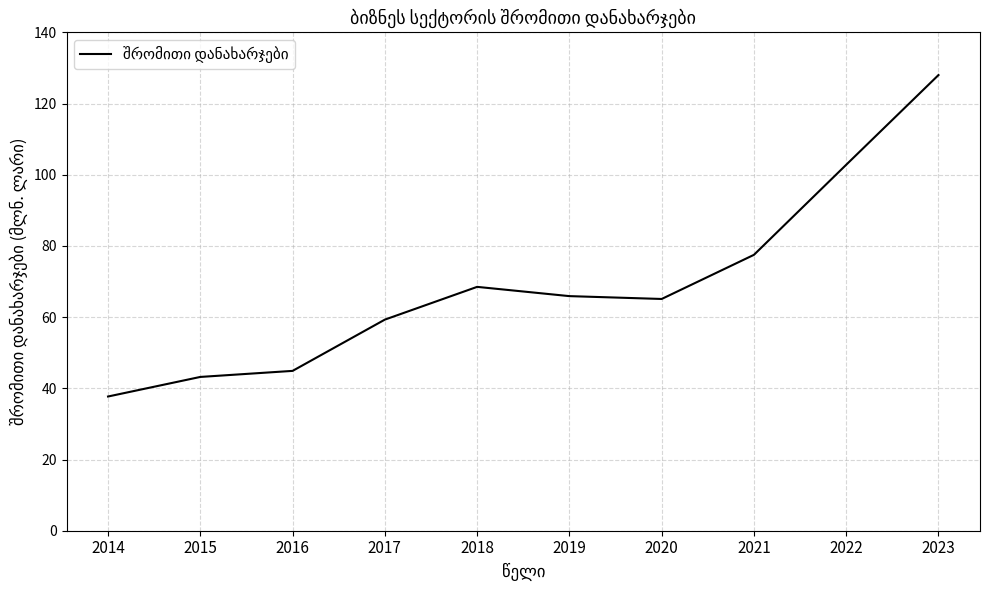

Between 2014 and 2017, which is larger?

2017